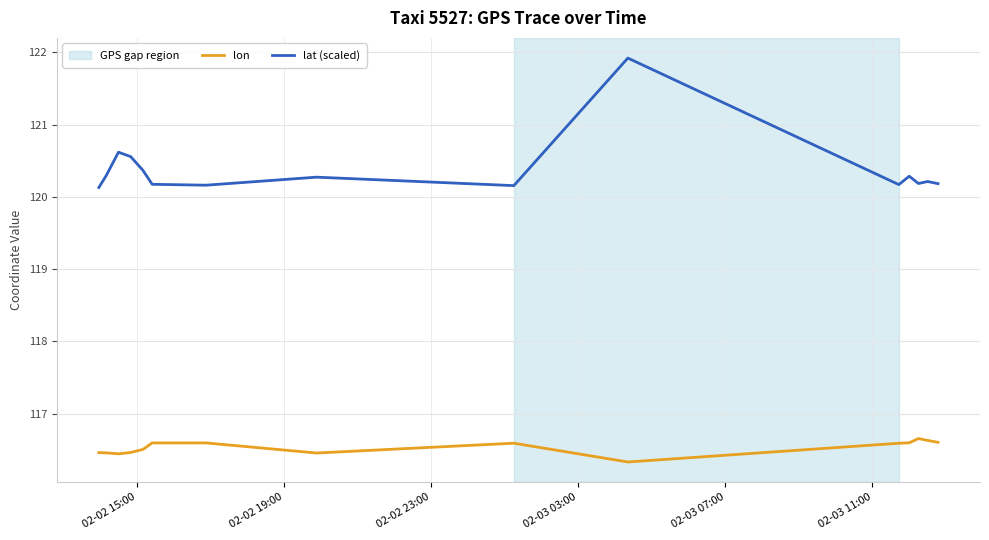

Does the chart display data point markers on the line(s)?

No